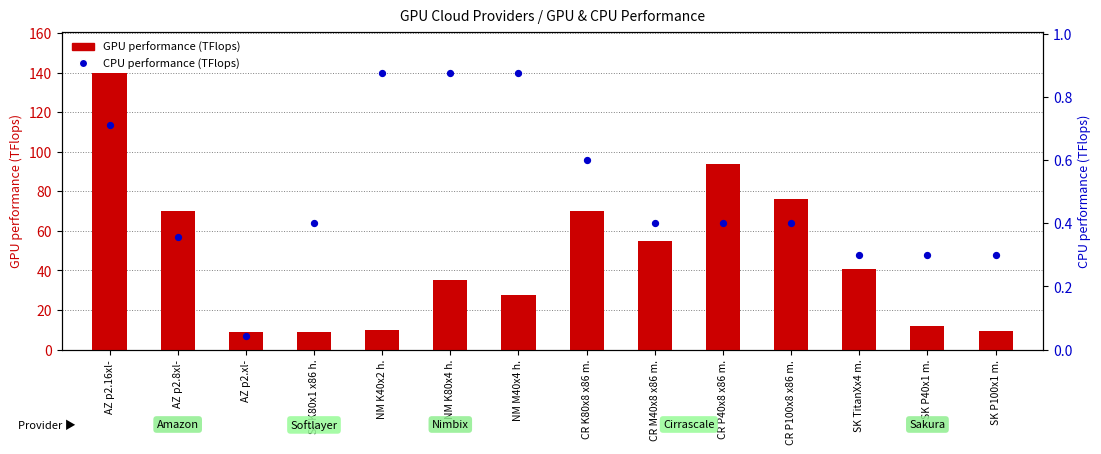

At which category is the sum across all series the highest?

AZ p2.16xl-